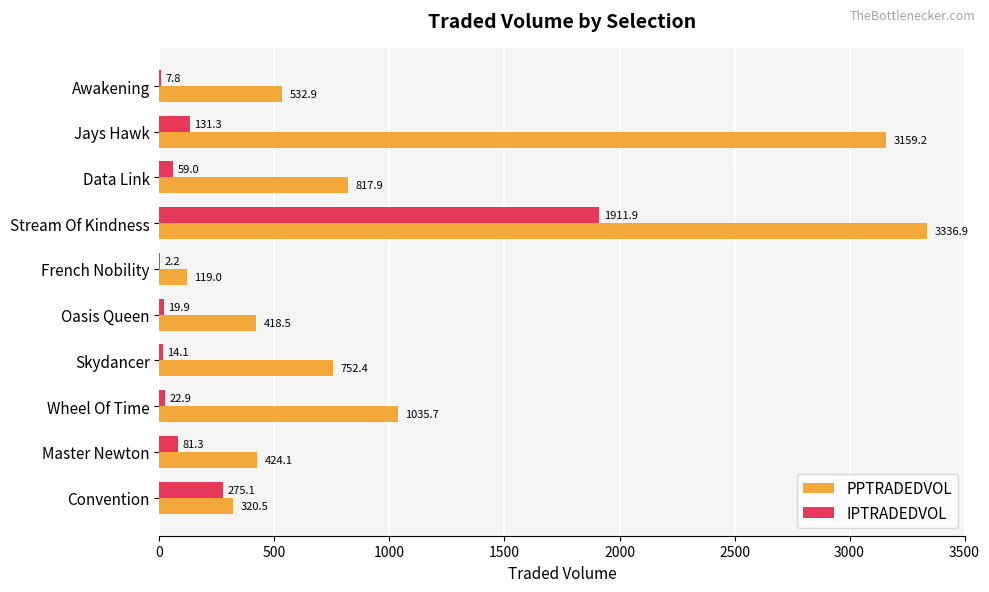

Count the number of categories in the chart.

10